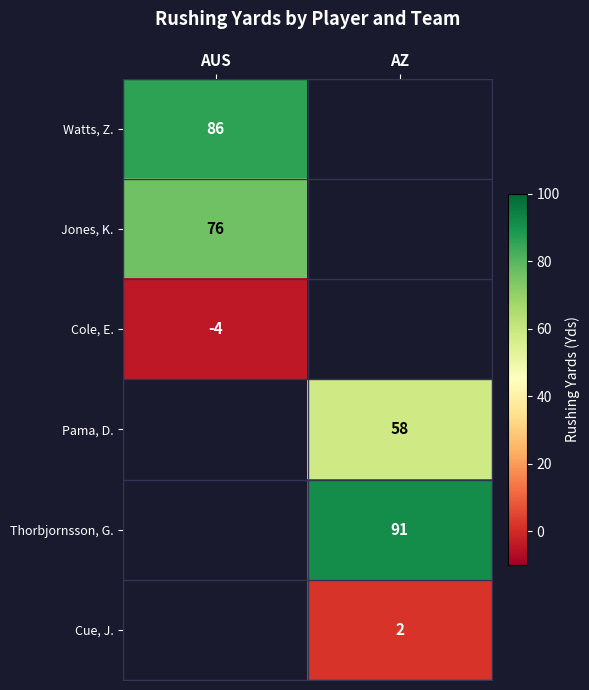

Which category has the lowest value across all series?

AUS